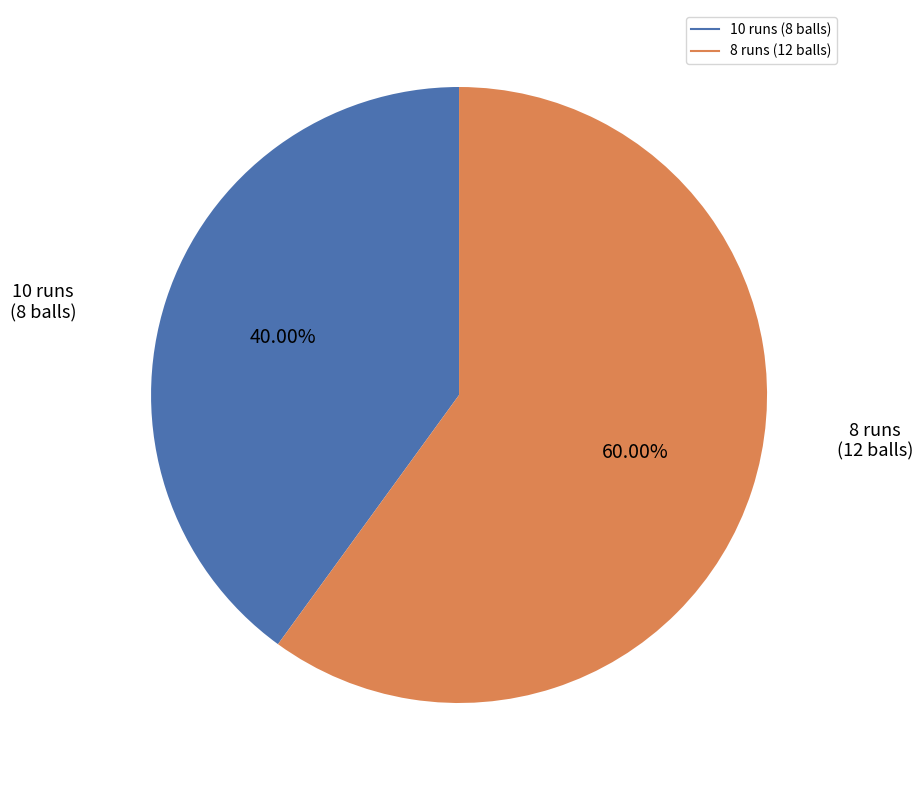

Approximately how many times larger is the value at 8 runs (12 balls) compared to 10 runs (8 balls)?

1.5